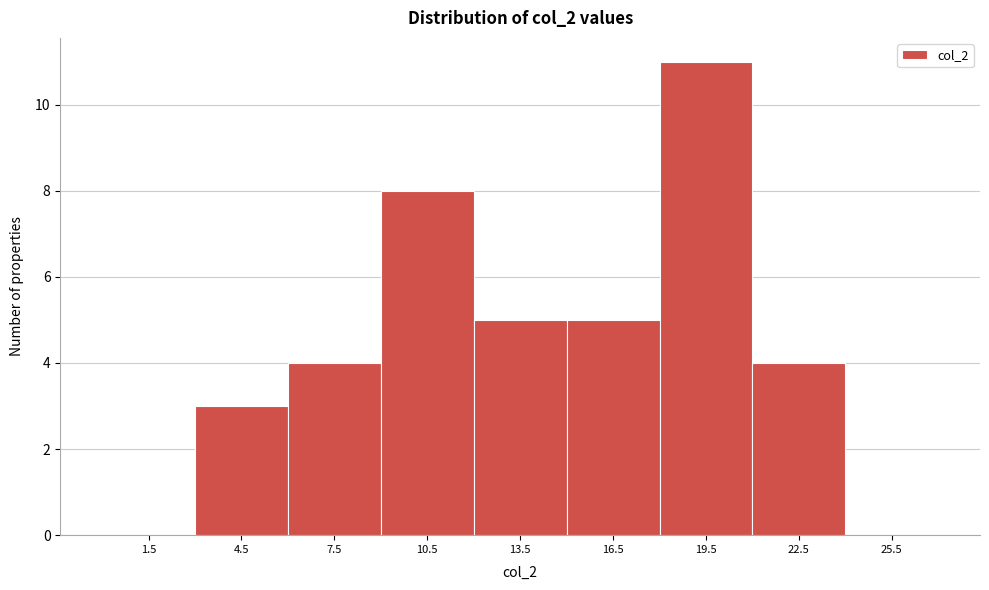

How tall is the bar that spans 18 to 21 on the x-axis? The values are not printed on the chart, so give them approximately, as read against the axis.

11